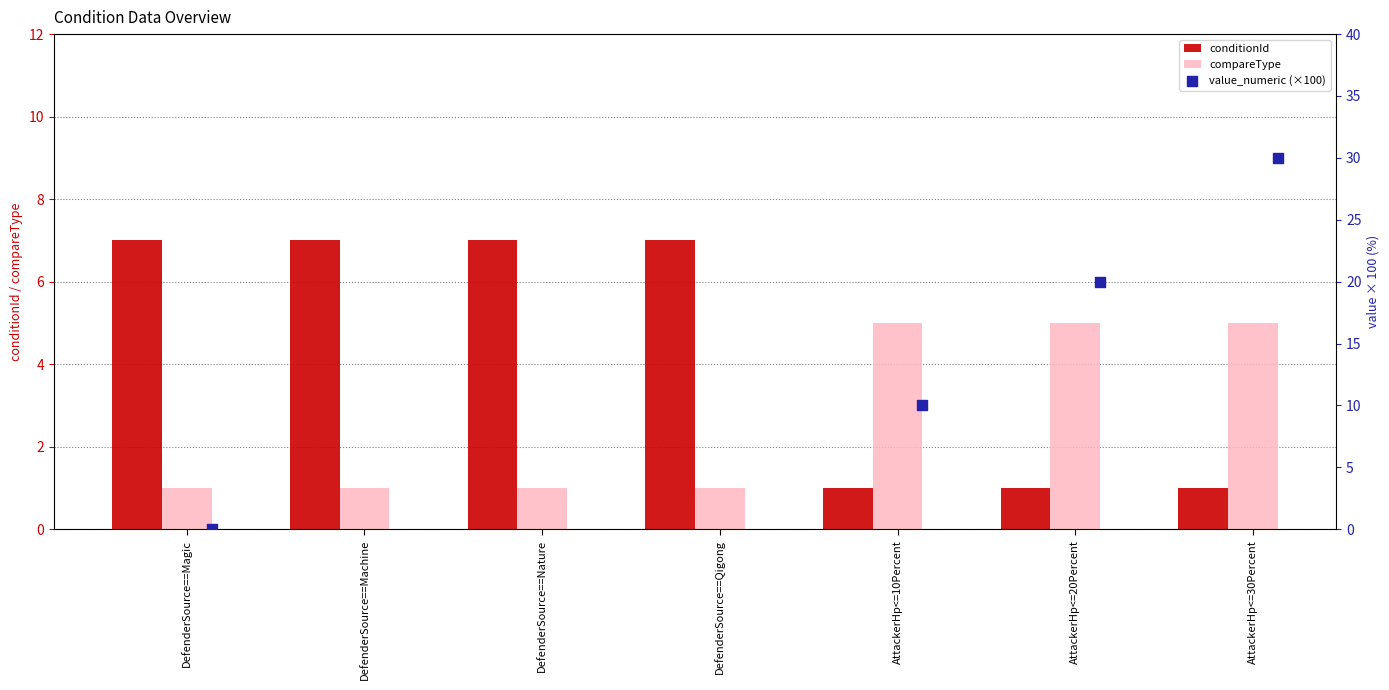

The value of conditionId at DefenderSource==Qigong is 11. True or false?

False